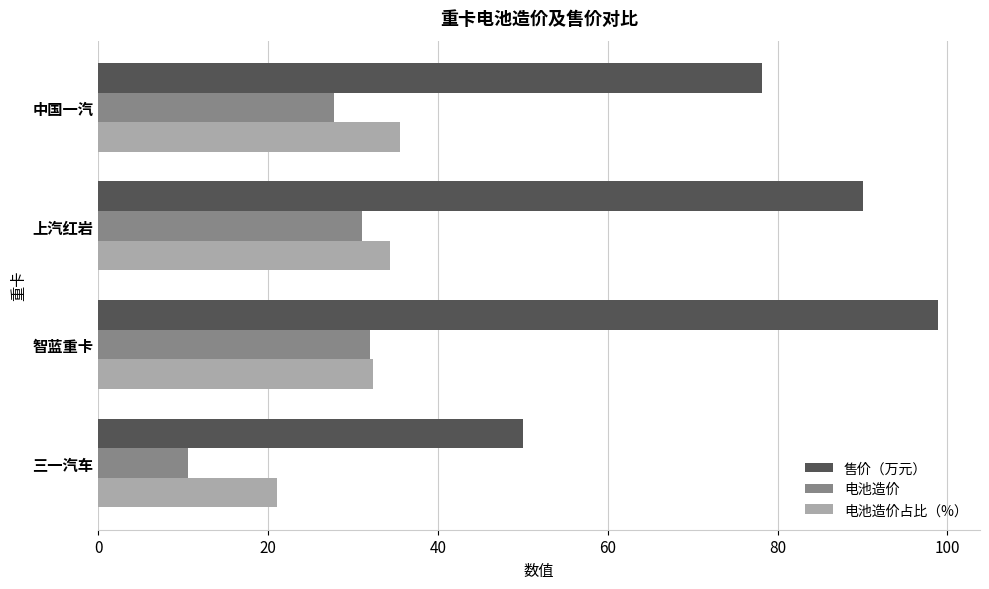

What is the maximum value shown in the chart?

98.9